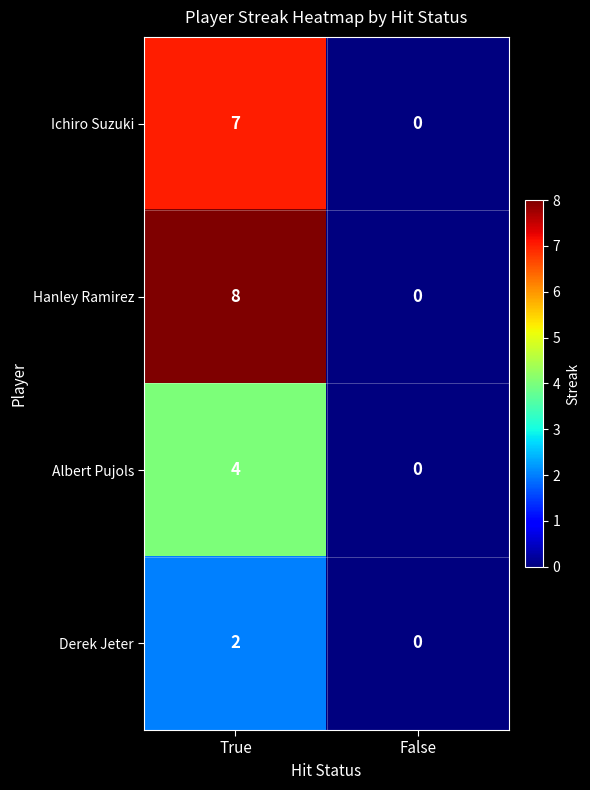

At how many categories does at least one series exceed 4?

1